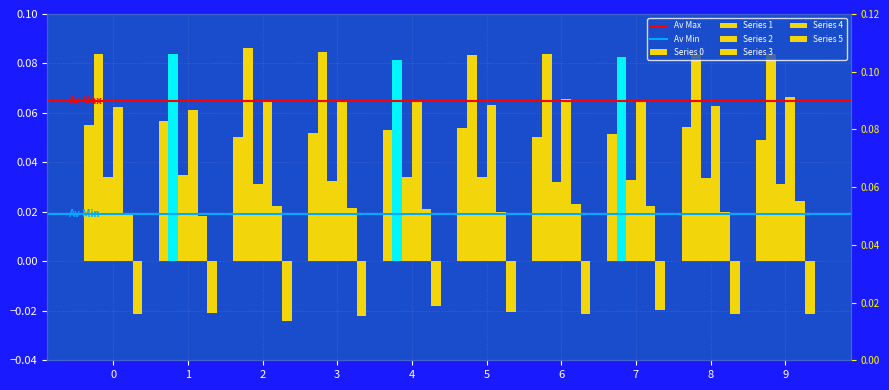

List the labels in order of 0 value, smallest first.

9, 6, 2, 7, 3, 4, 5, 8, 0, 1